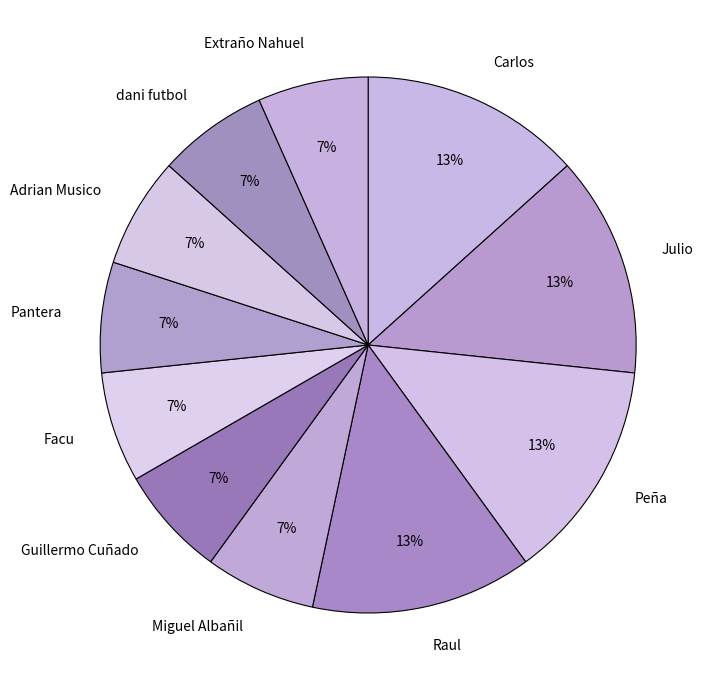

How many slices are in this pie chart?

11